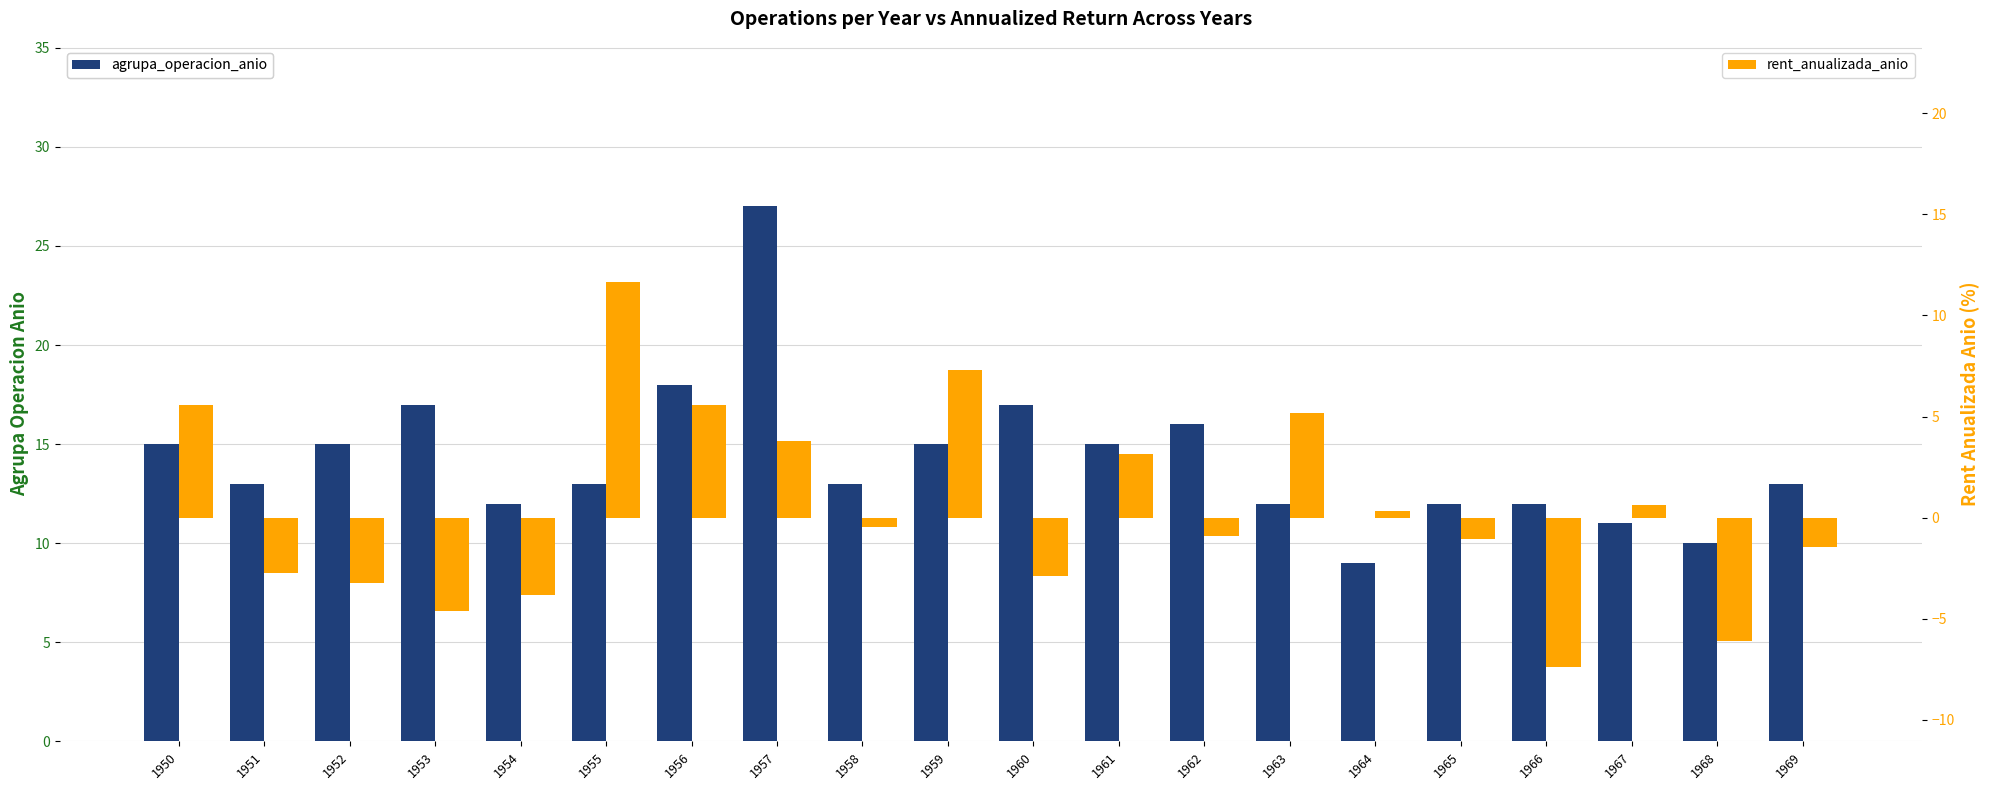

At which label does agrupa_operacion_anio reach its peak?

1957